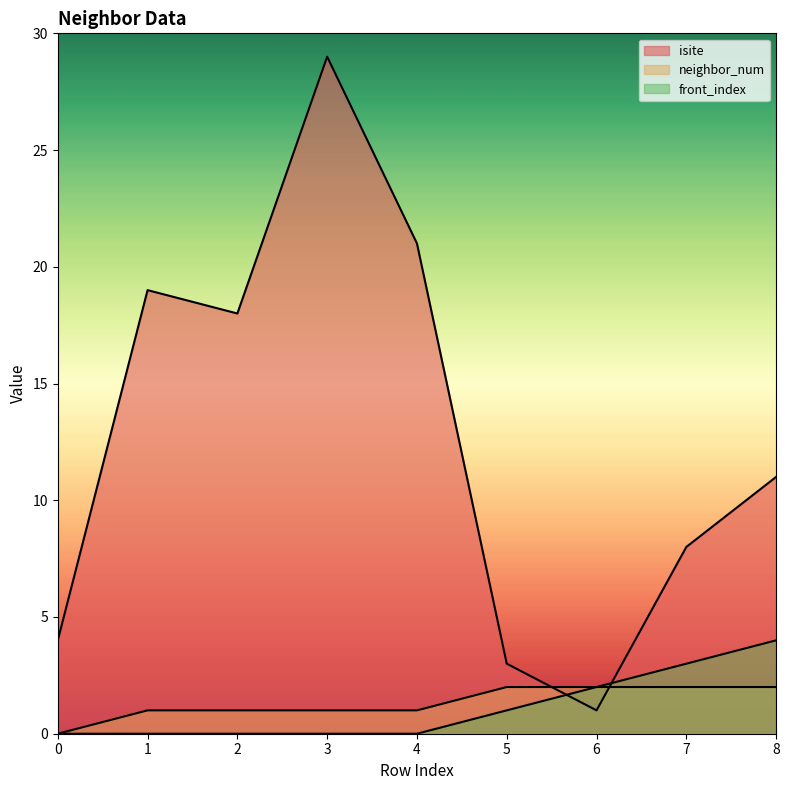

Which has a higher value, 8 or 5?

8